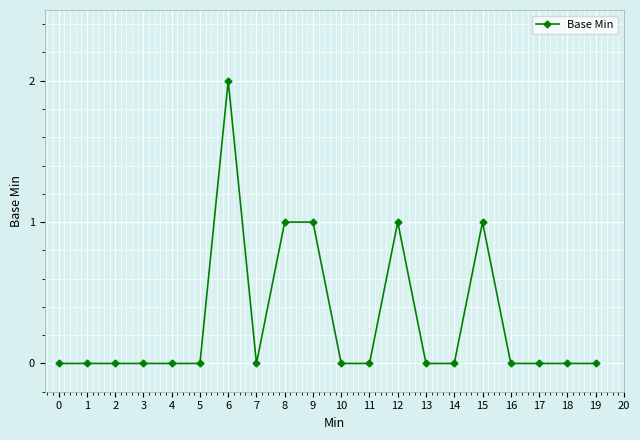

How many categories are shown in the chart?

20